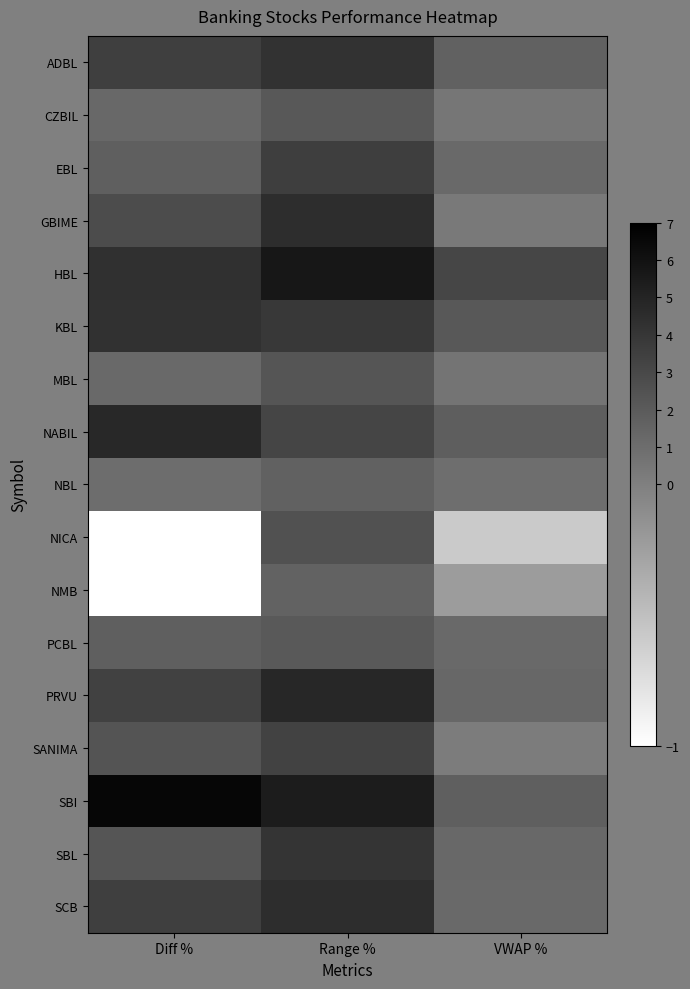

Reading right to left, what are all the values shown in this chart?

ADBL: VWAP %=1.7	Range %=4.2	Diff %=3.5
CZBIL: VWAP %=0.5	Range %=2.1	Diff %=1.3
EBL: VWAP %=1.2	Range %=3.6	Diff %=1.8
GBIME: VWAP %=0.3	Range %=4.5	Diff %=2.8
HBL: VWAP %=3.2	Range %=5.7	Diff %=4.3
KBL: VWAP %=2.1	Range %=3.9	Diff %=4.3
MBL: VWAP %=0.6	Range %=2.3	Diff %=1.2
NABIL: VWAP %=1.8	Range %=3.2	Diff %=4.8
NBL: VWAP %=0.9	Range %=1.7	Diff %=1.0
NICA: VWAP %=-0.6	Range %=2.5	Diff %=-1.0
NMB: VWAP %=-0.2	Range %=1.6	Diff %=-1.0
PCBL: VWAP %=1.2	Range %=2.1	Diff %=1.8
PRVU: VWAP %=1.3	Range %=4.8	Diff %=3.4
SANIMA: VWAP %=0.2	Range %=3.3	Diff %=2.4
SBI: VWAP %=1.8	Range %=5.4	Diff %=6.7
SBL: VWAP %=1.3	Range %=4.1	Diff %=2.3
SCB: VWAP %=1.2	Range %=4.5	Diff %=3.5